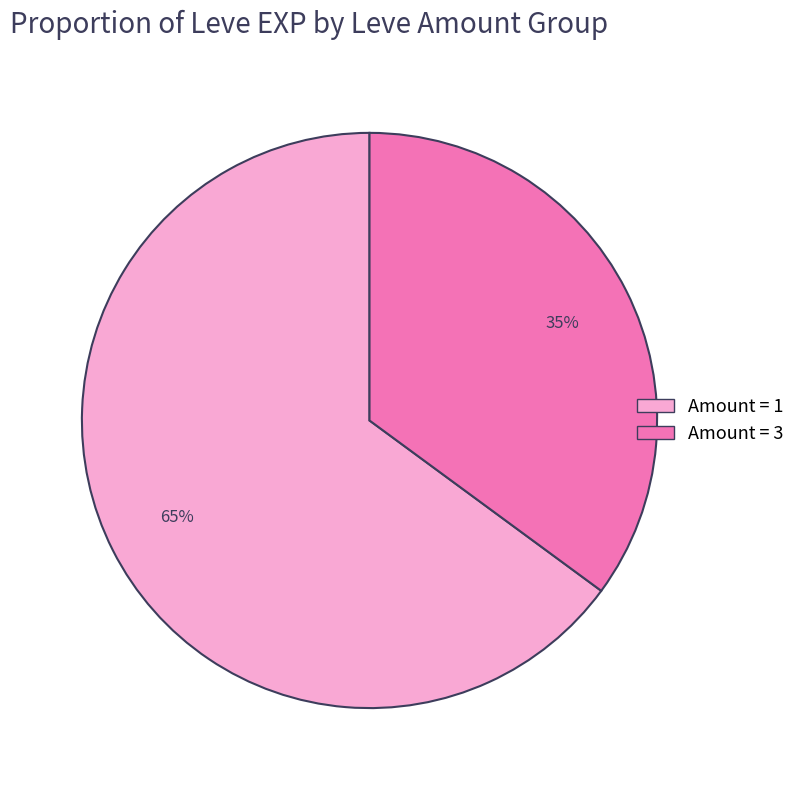

How many segments does this pie chart have?

2